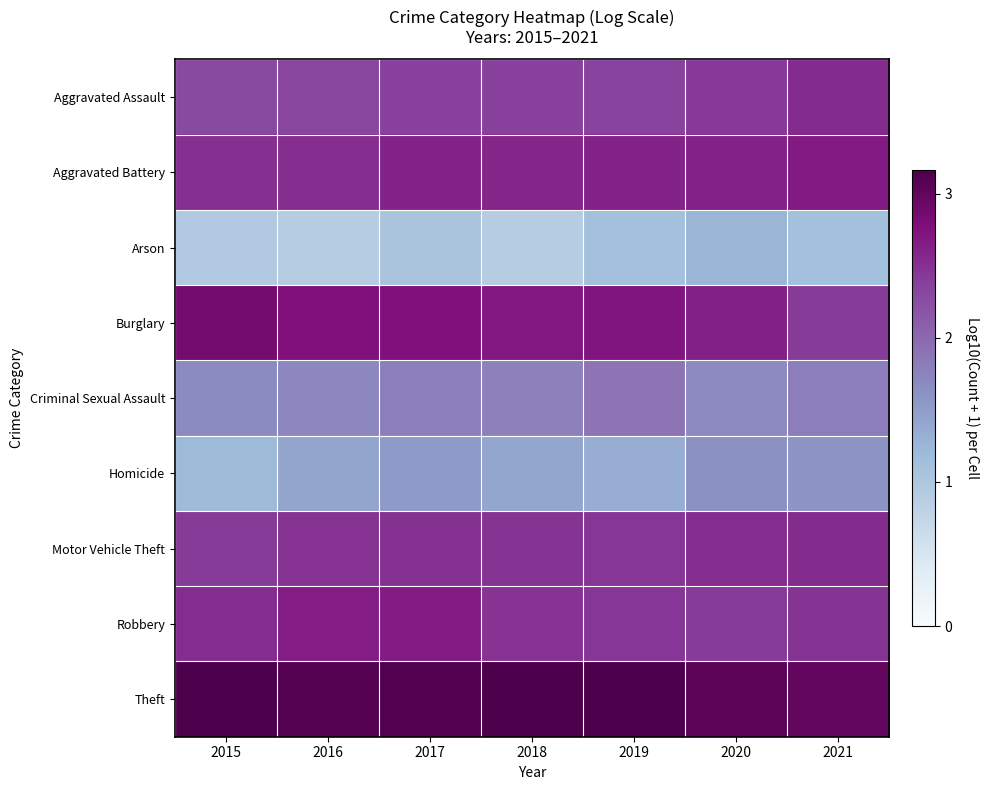

At which category is the sum across all series the highest?

2017